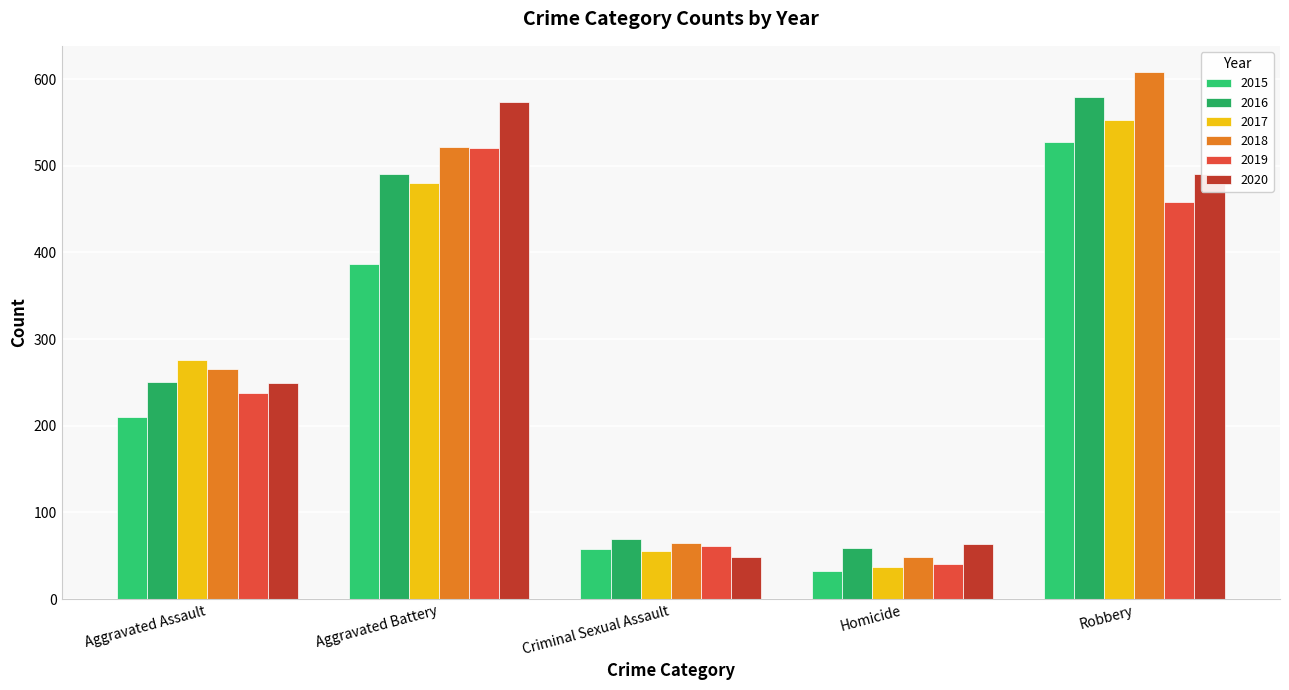

At which label is 2017 closest to 295?

Aggravated Assault